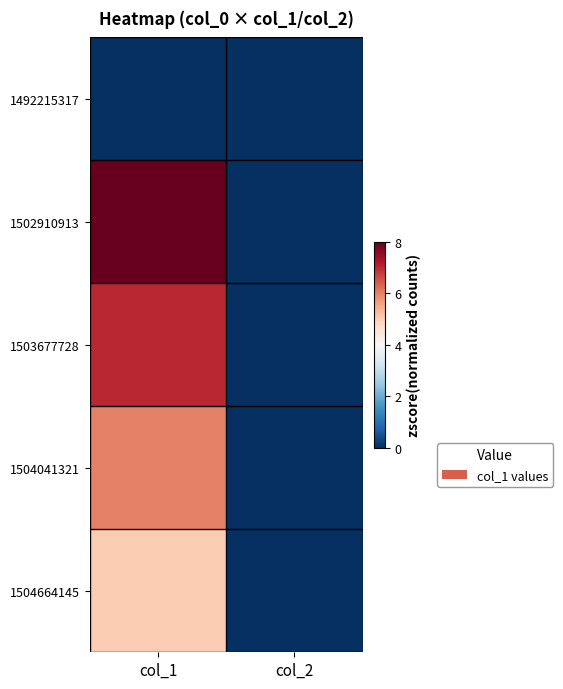

At which category is the sum across all series the highest?

col_1